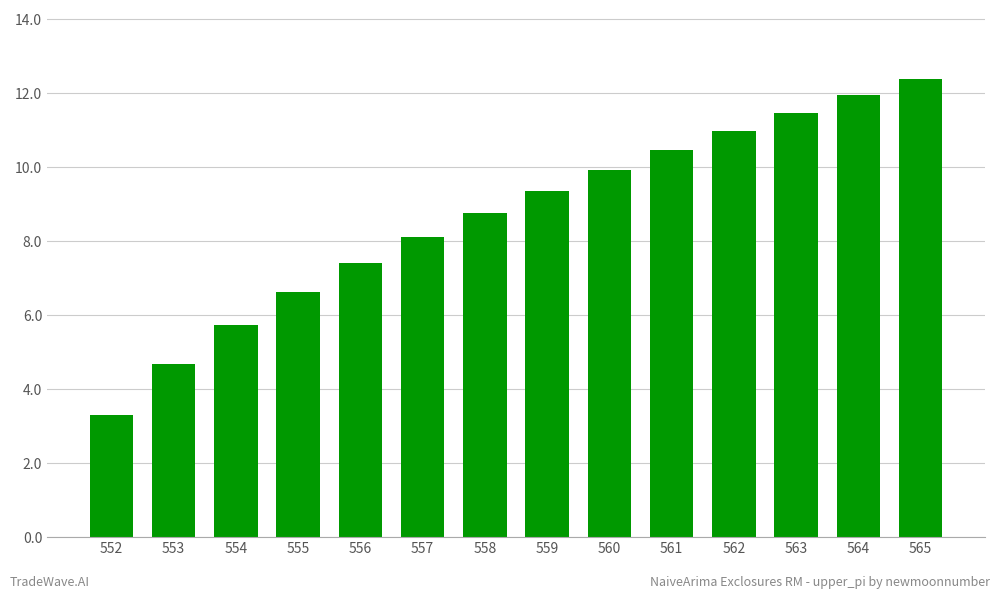

What is the sum of the values at 562 and 564?

22.9